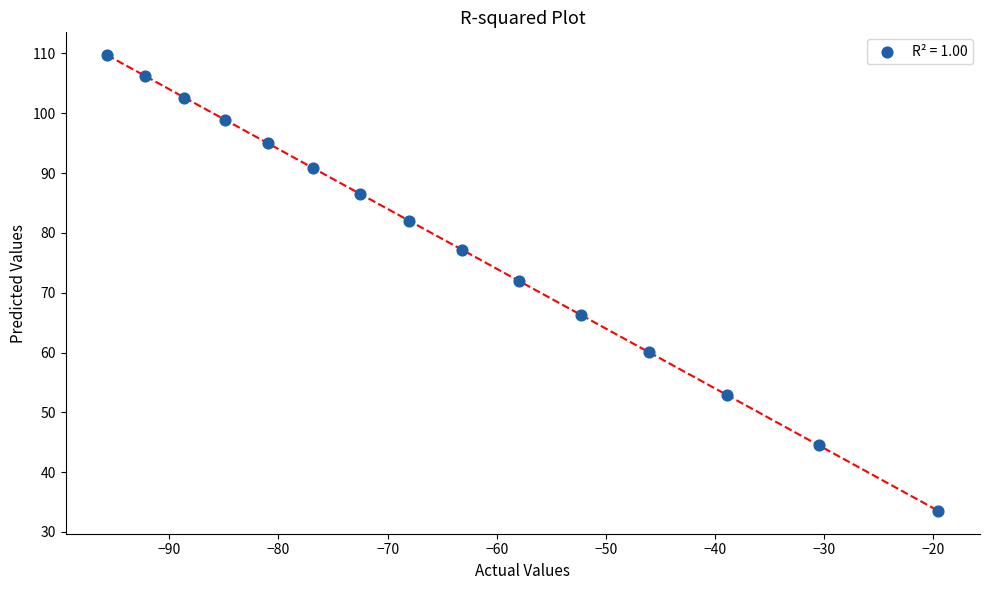

What Y value in the scatter plot is closest to 71?

72.0